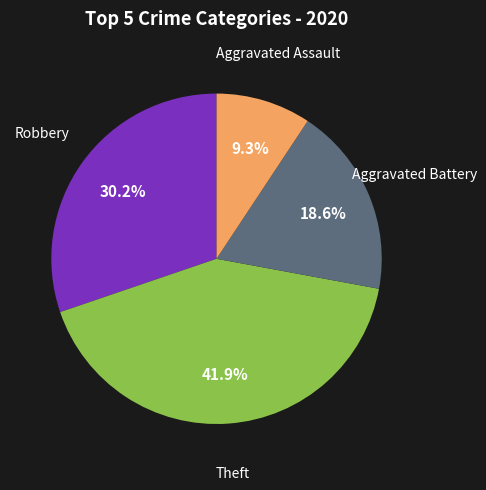

The Aggravated Assault slice represents 19% of the pie. True or false?

False